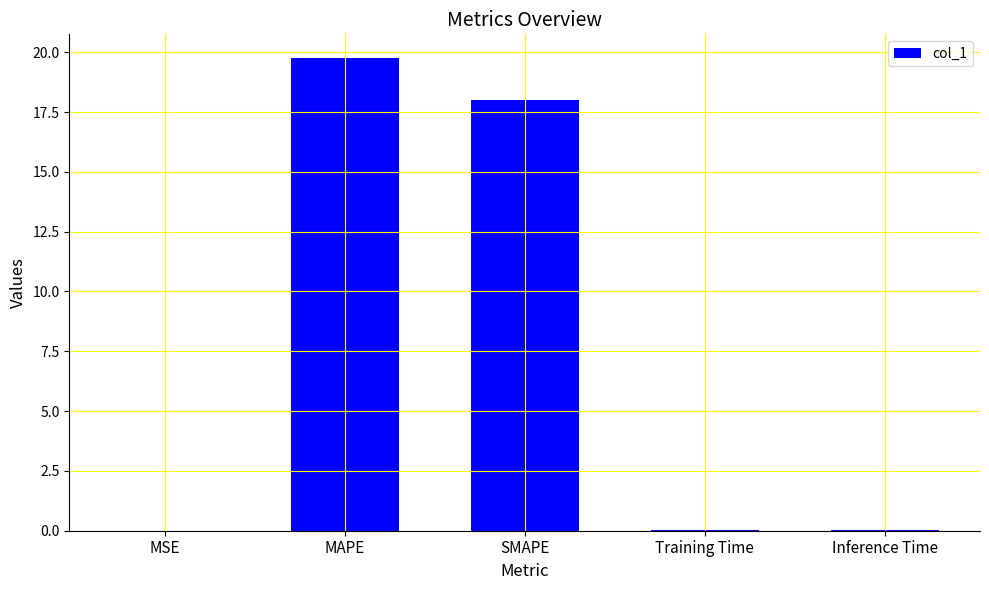

At which category does the chart reach its peak across all series?

MAPE